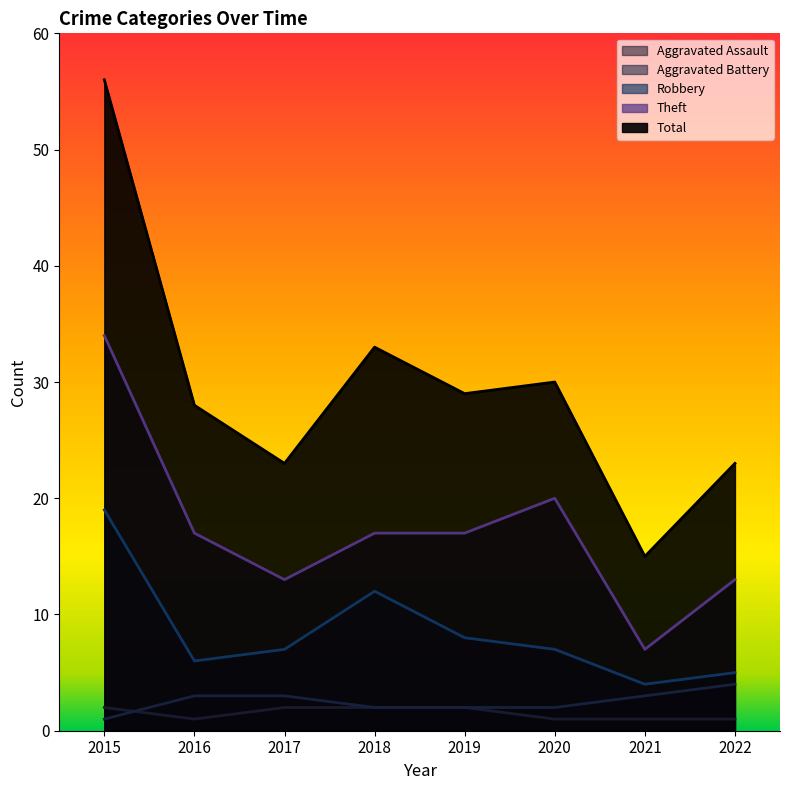

Count the number of data series in this chart.

5